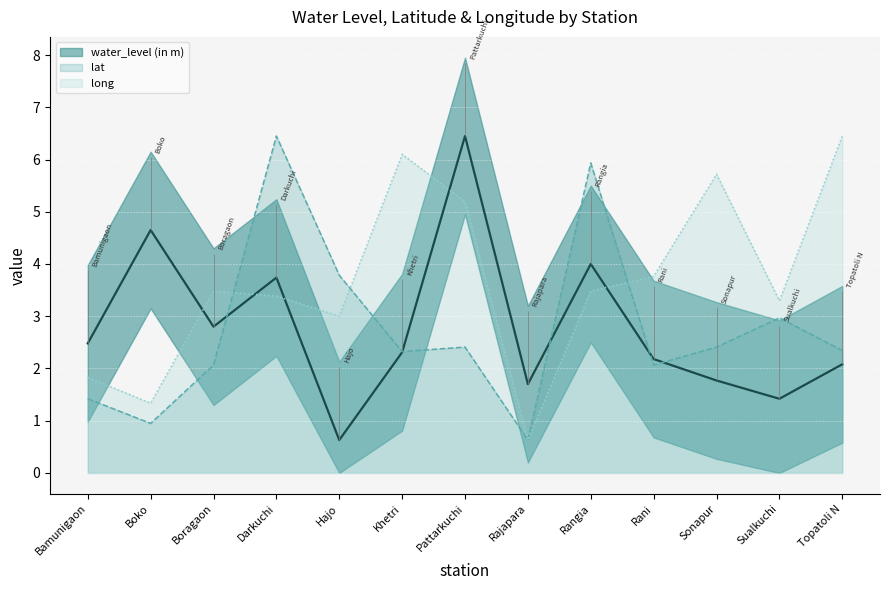

How many data points in long are less than 3?

3